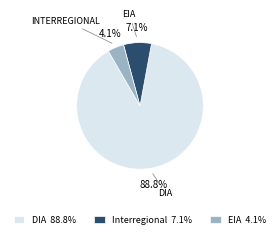

Rank the categories by value from highest to lowest.

DIA 88.8%, Interregional 7.1%, EIA 4.1%